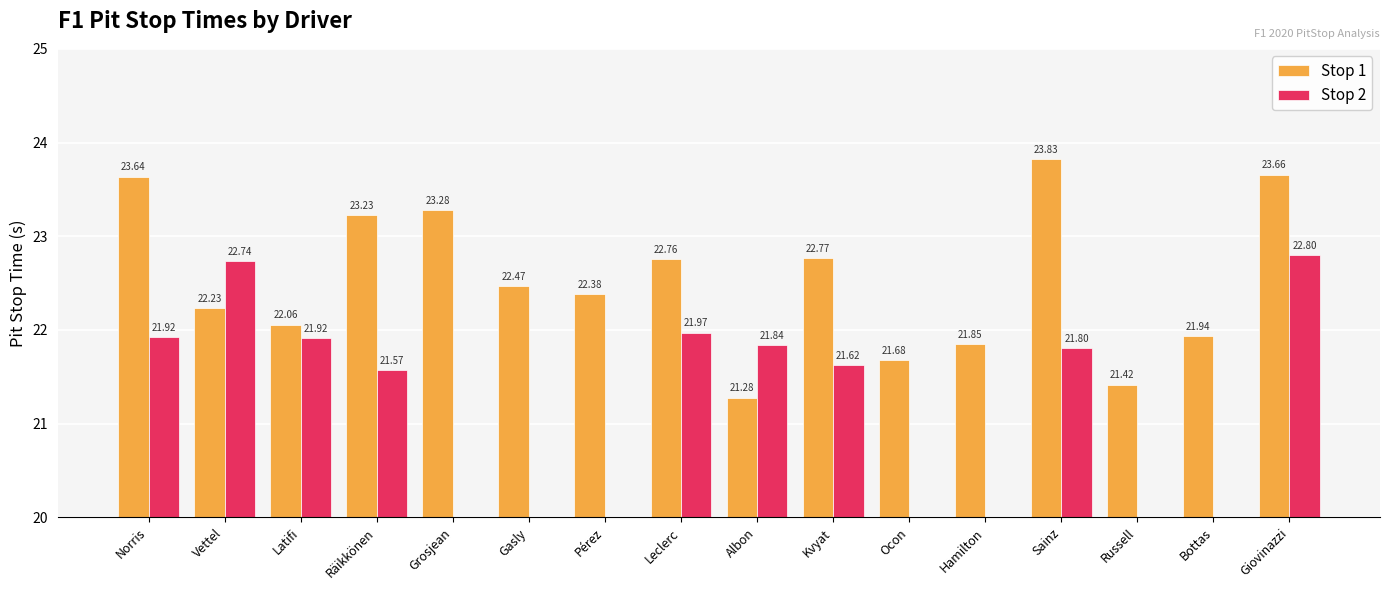

At how many categories does at least one series exceed 22?

11